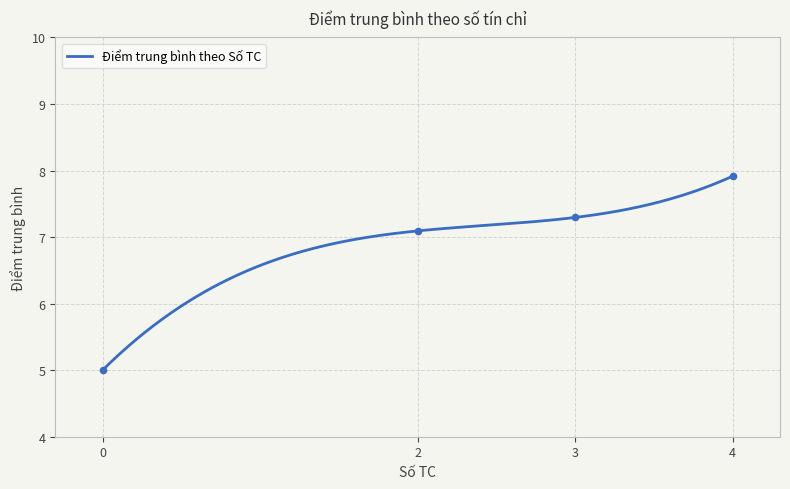

Approximately how many times larger is the value at 0 compared to 4?

0.6